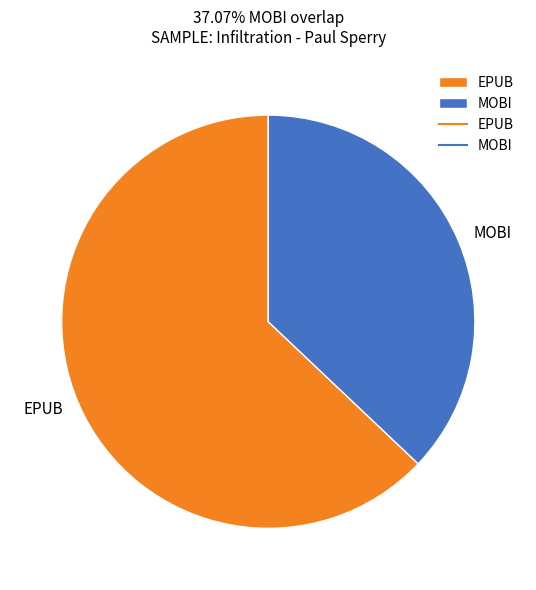

Which has a higher value, MOBI or EPUB?

EPUB